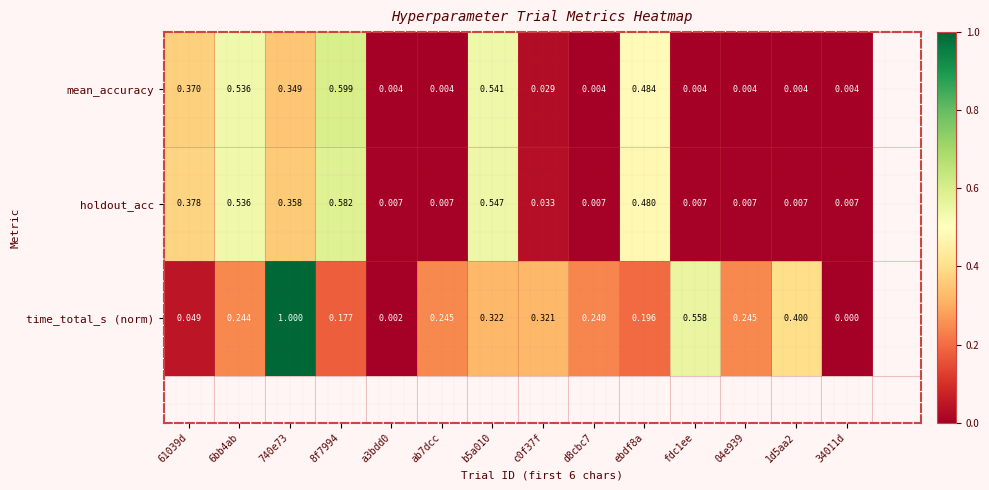

How many distinct data groups are displayed?

3